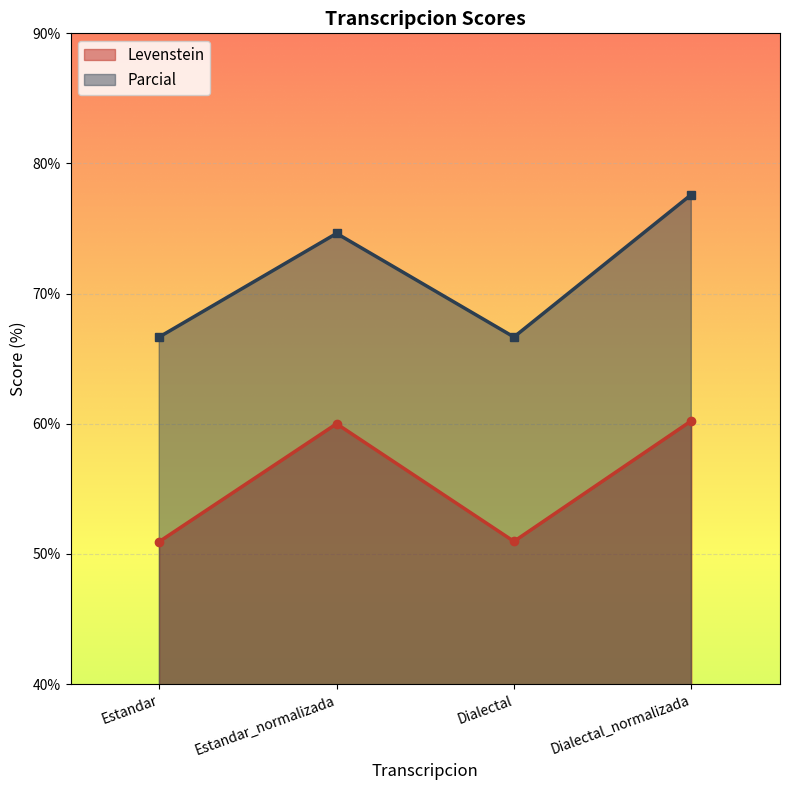

At which category does the chart reach its minimum across all series?

Estandar